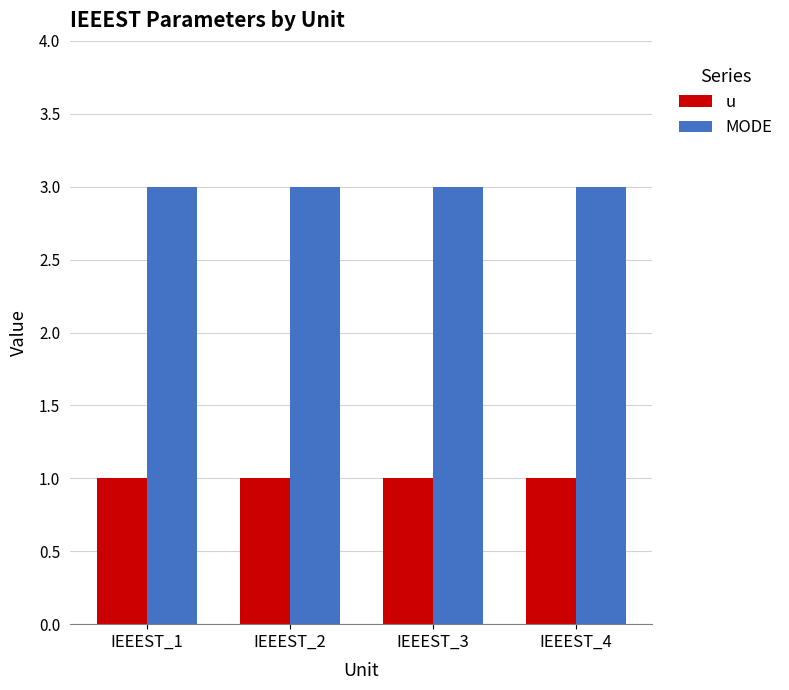

What is the difference between the highest and lowest values at IEEEST_4?

2